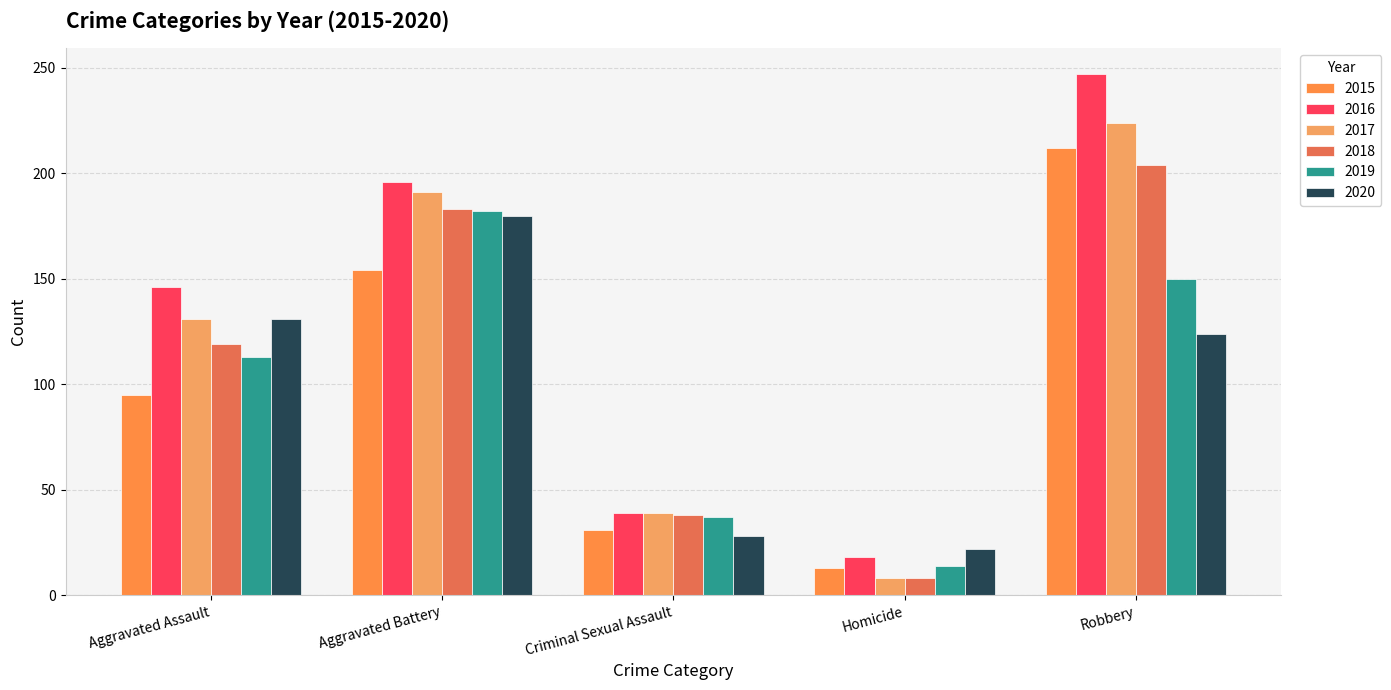

Is it true that 2019 equals 150 at Aggravated Assault?

False